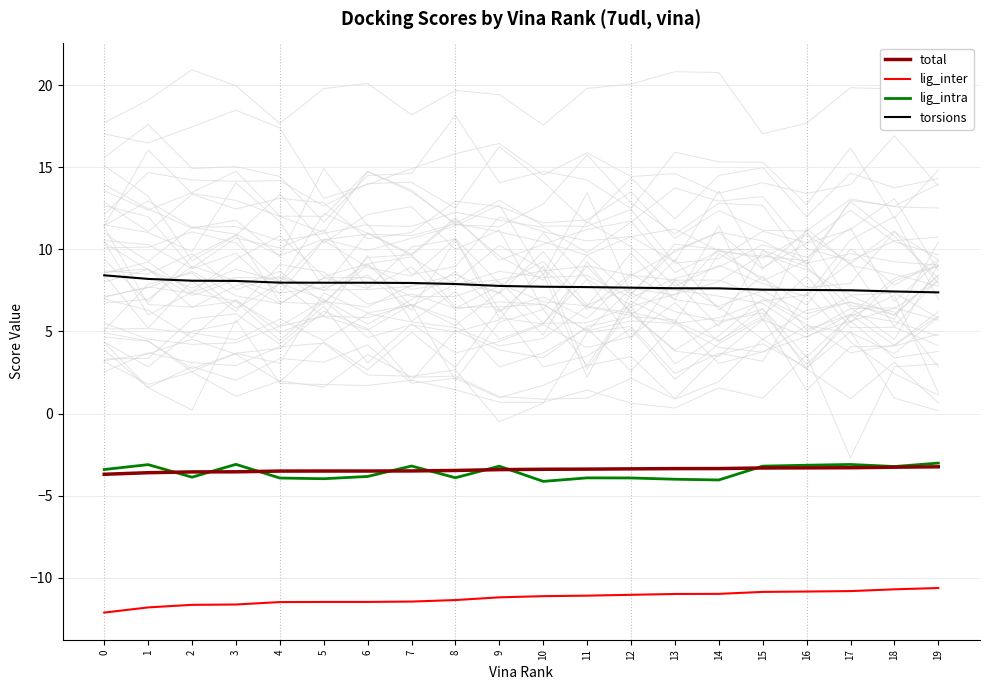

The value of total at 9 is -3.4. True or false?

True